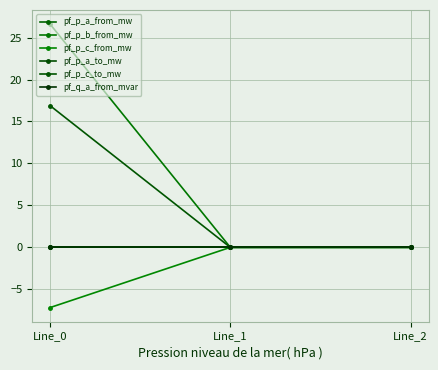

Does the chart have visible grid lines?

Yes